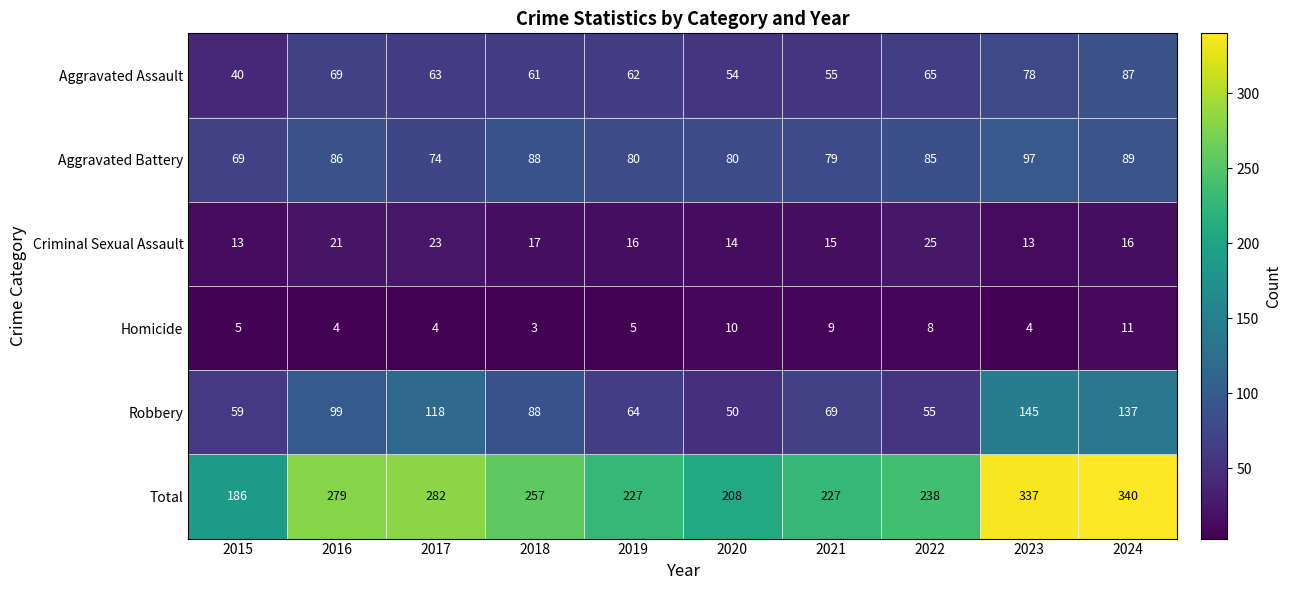

What is the difference between the highest and lowest values at 2021?

218